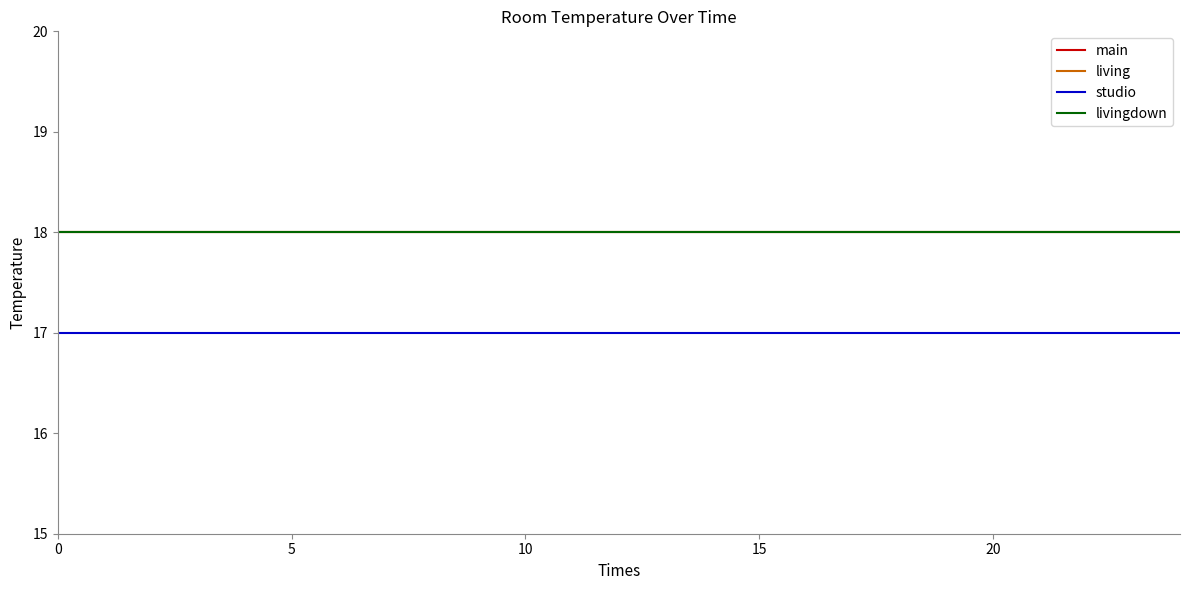

What is the lowest value of the main series?

18